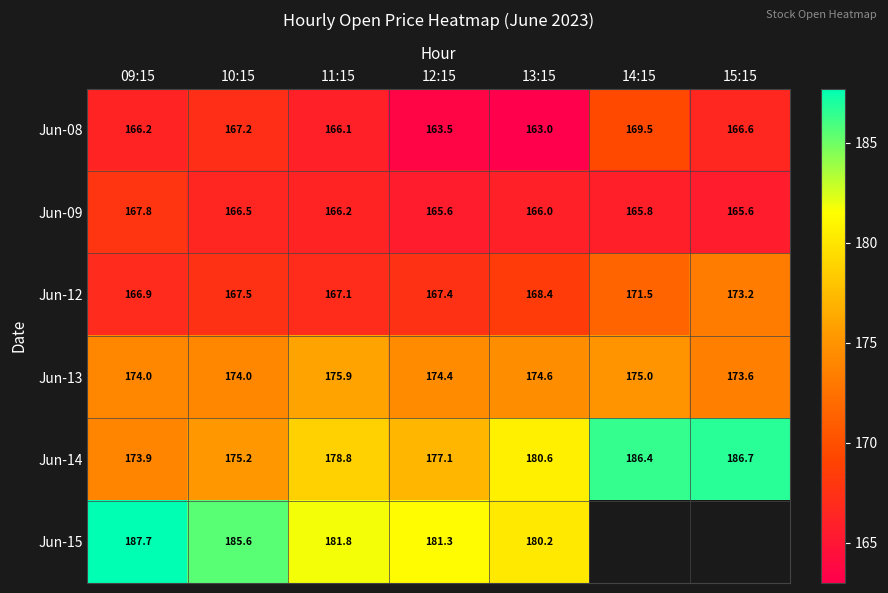

What is the difference between the highest and lowest values at 10:15?

19.1